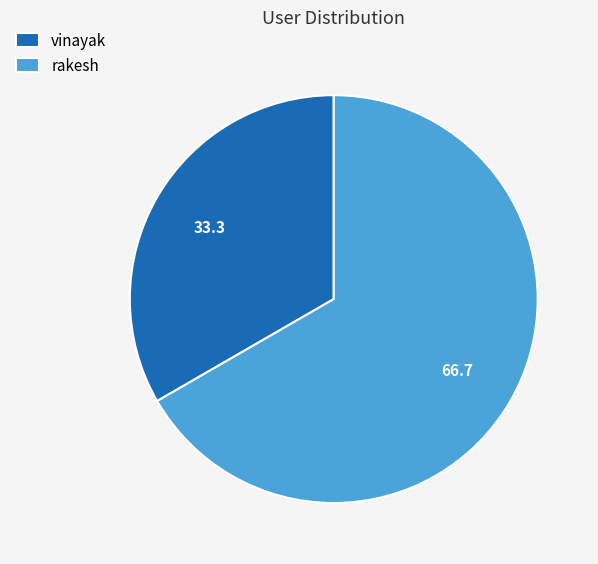

Rank the categories by value from highest to lowest.

rakesh, vinayak